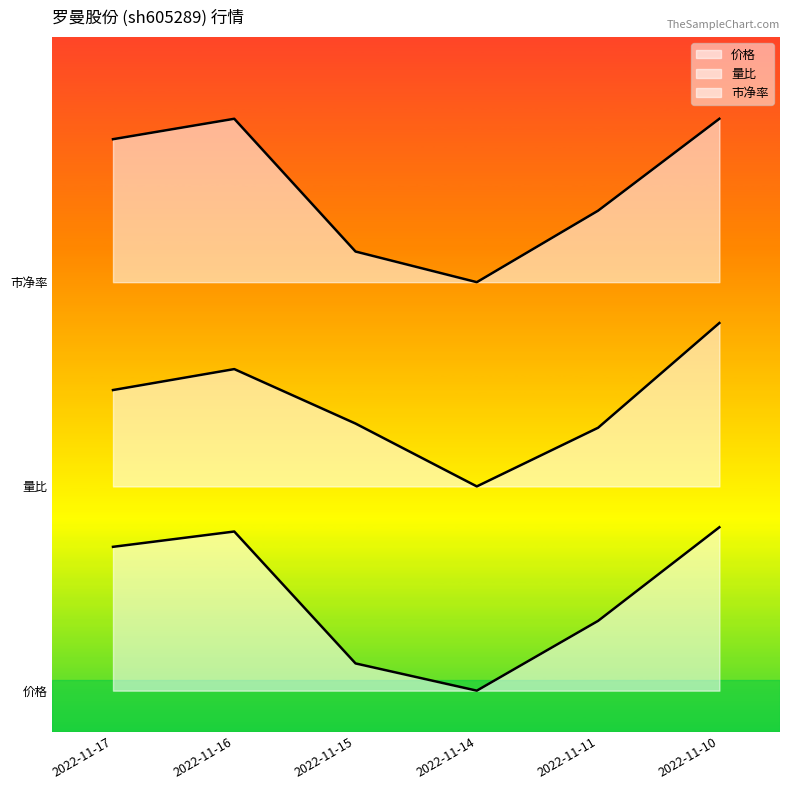

List the labels in order of 量比 value, smallest first.

2022-11-14, 2022-11-11, 2022-11-15, 2022-11-17, 2022-11-16, 2022-11-10